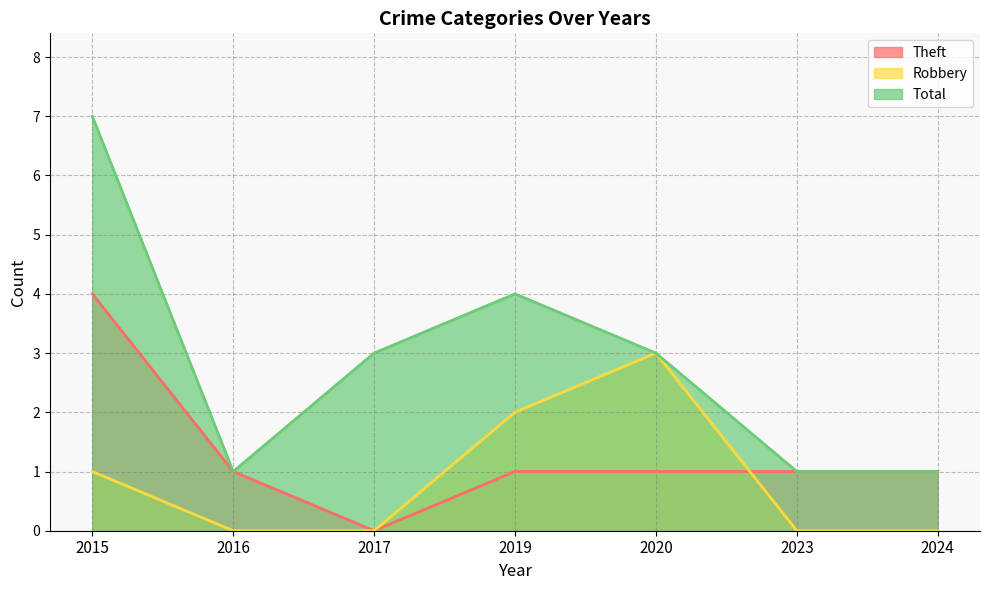

How many lines are shown in the chart?

3